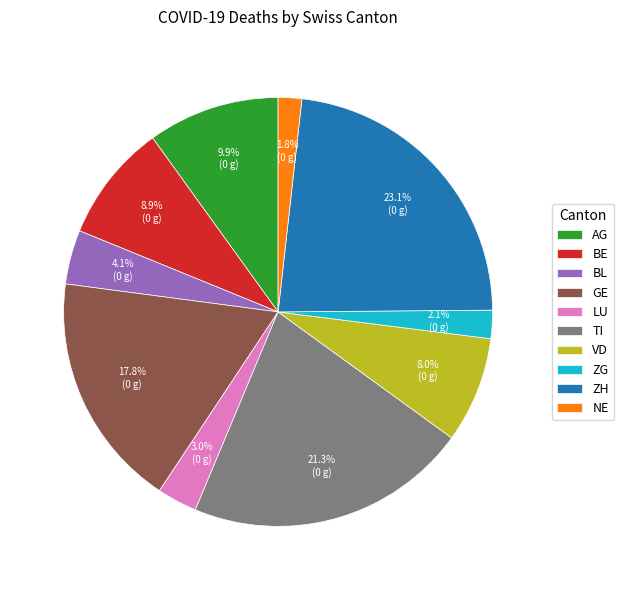

Which slice is the largest?

ZH